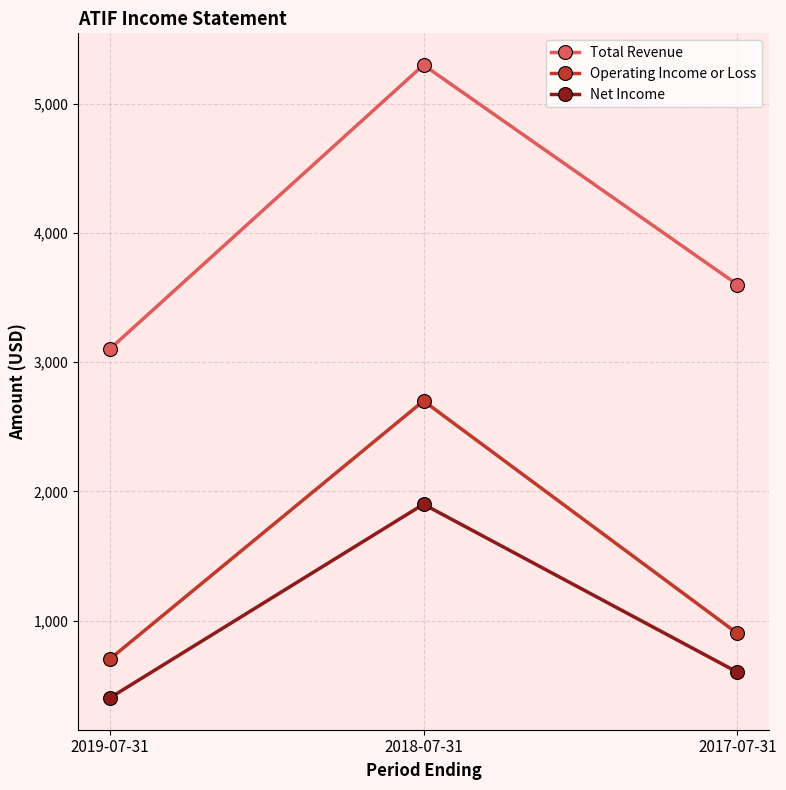

Reading left to right, extract all data points from this chart.

Total Revenue: 3100	5300	3600
Operating Income or Loss: 700	2700	900
Net Income: 400	1900	600